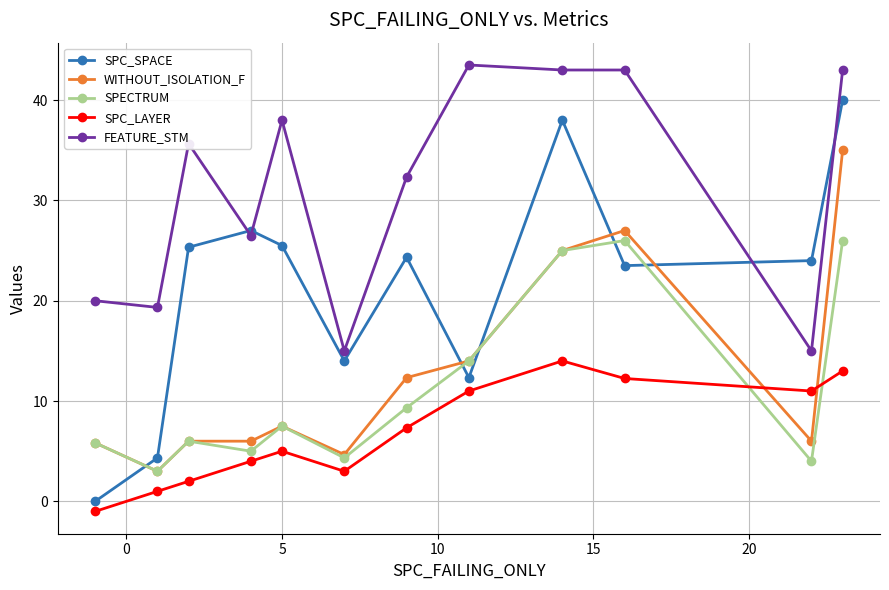

Does the chart have visible grid lines?

Yes